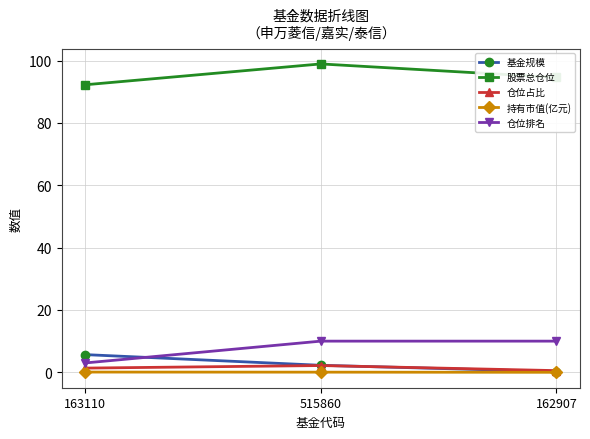

What is the value of the 基金规模 point at the 1st from the left?

5.7